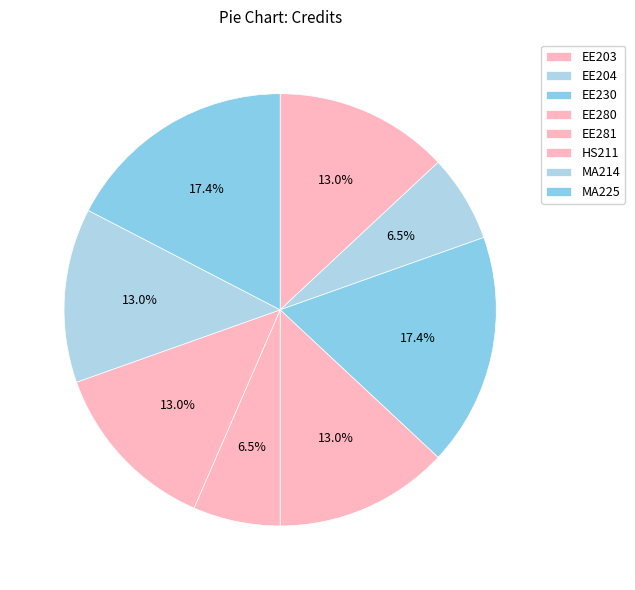

What is the change in value from EE203 to MA225?

+2